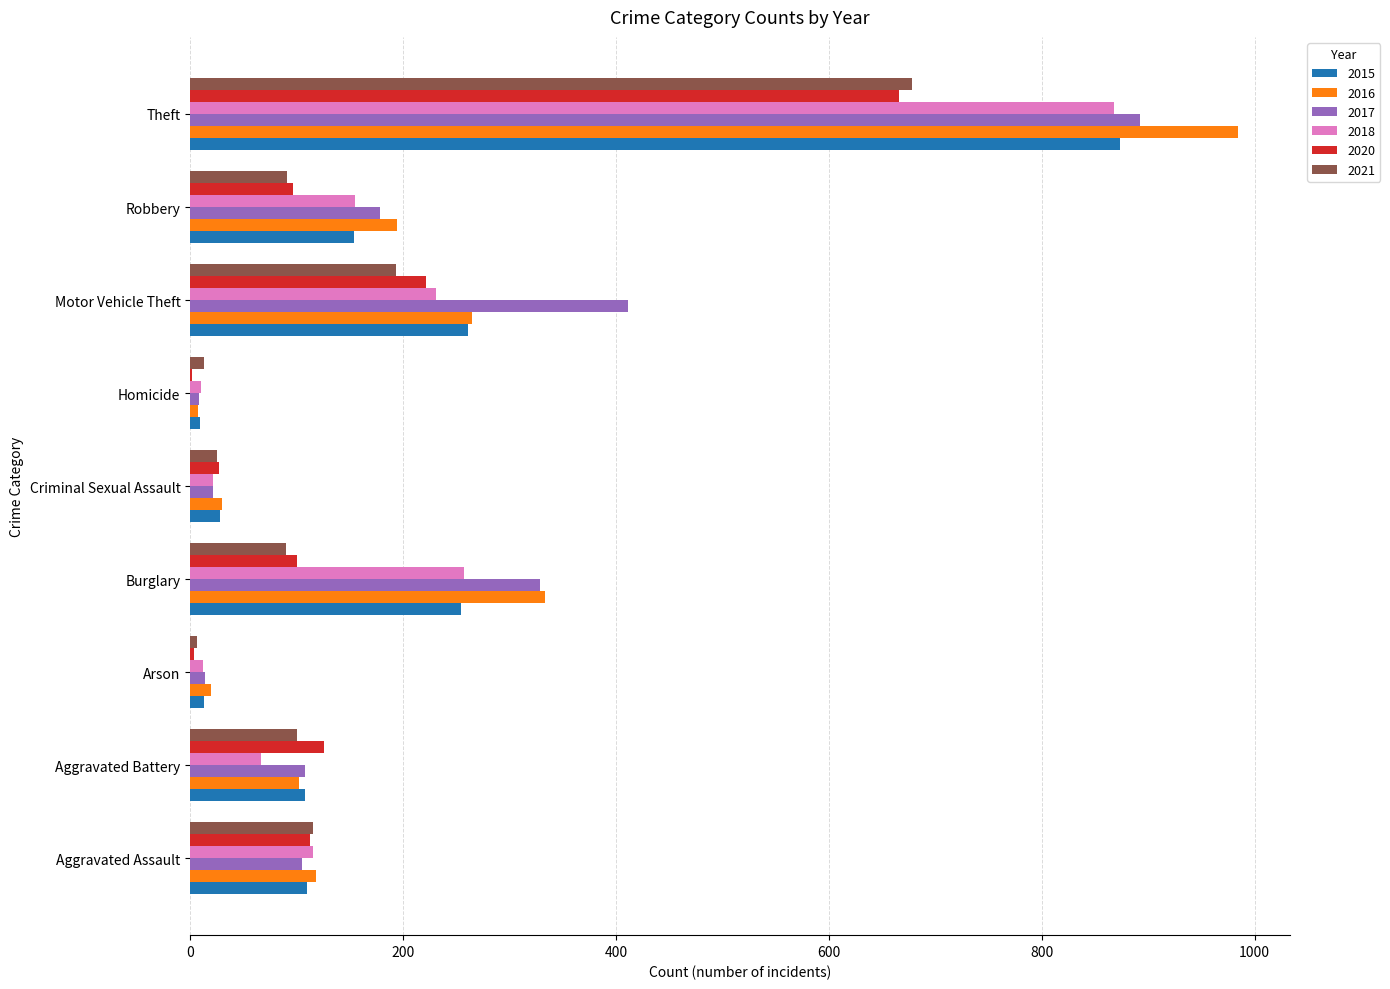

What is the sum of all 2018 values?

1736